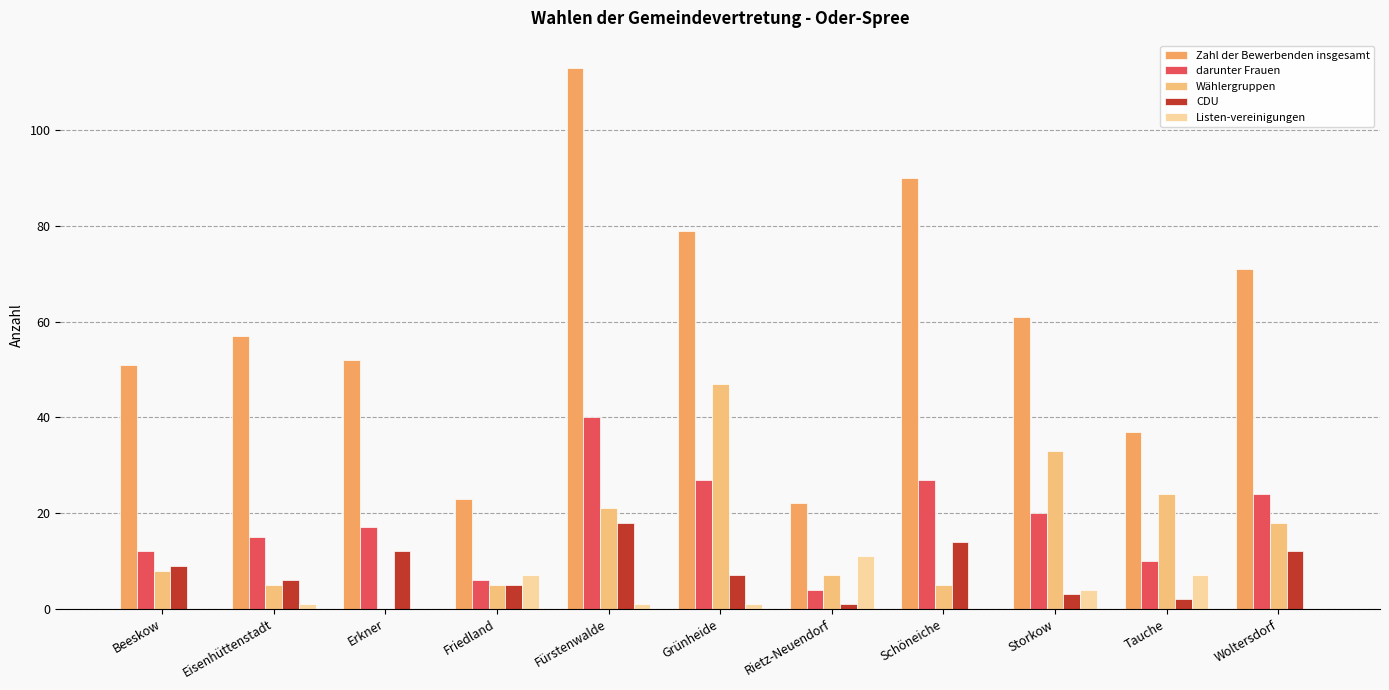

The Wählergruppen series shows 11 at Rietz-Neuendorf. True or false?

False